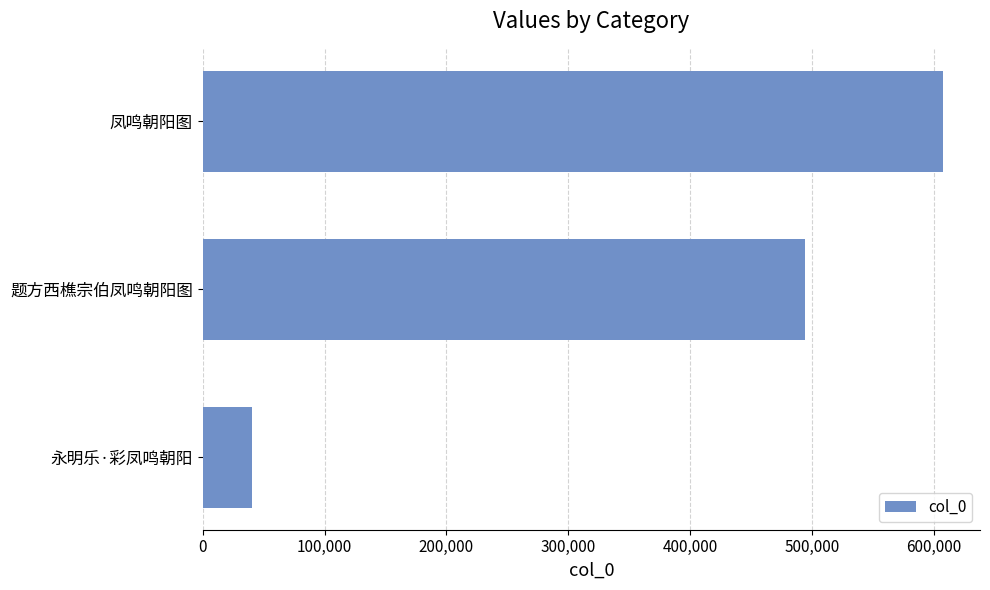

Between 题方西樵宗伯凤鸣朝阳图 and 凤鸣朝阳图, which is larger?

凤鸣朝阳图